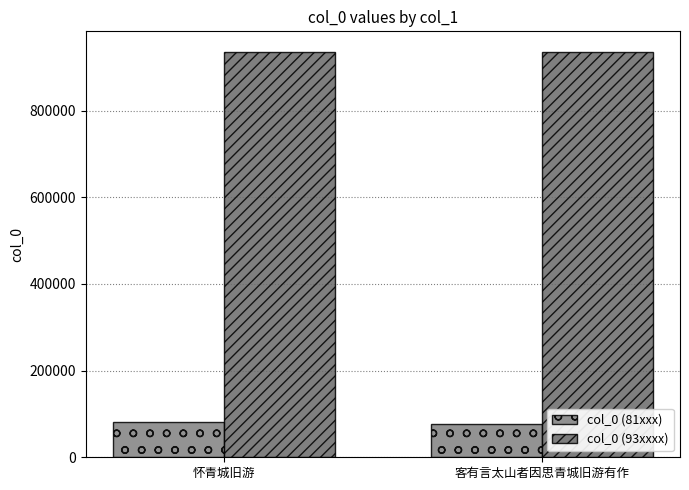

Between 客有言太山者因思青城旧游有作 and 怀青城旧游, which is larger?

怀青城旧游